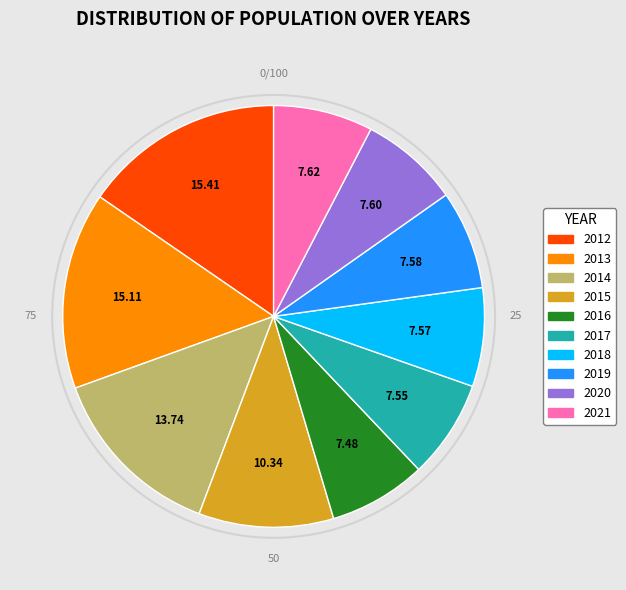

Count the number of slices in the pie.

10